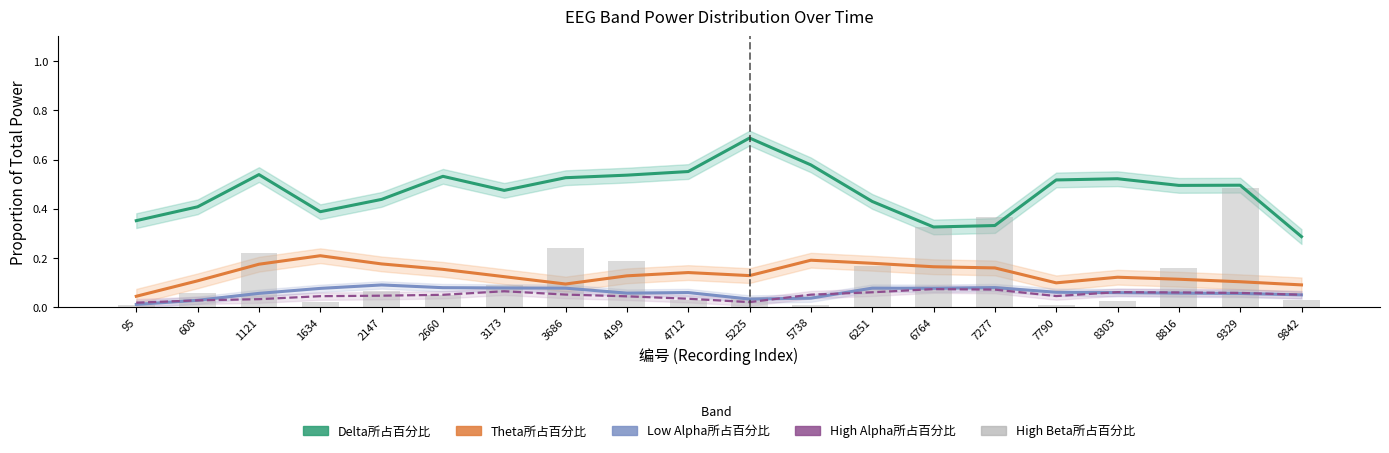

Which series has the largest total across all categories?

Delta所占百分比